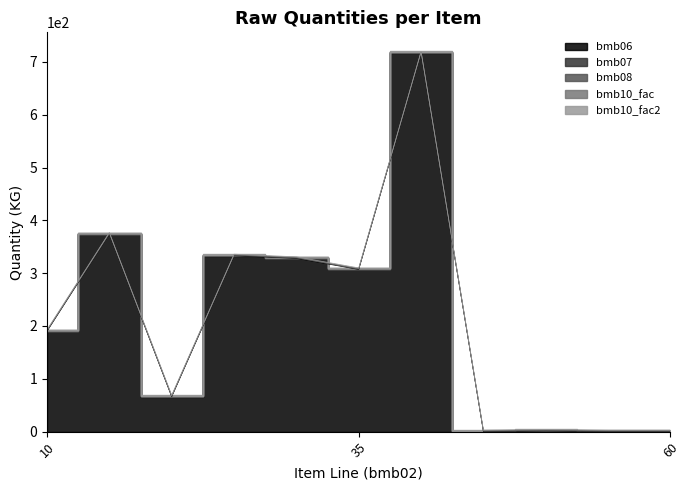

How many times do bmb06 and bmb07 cross each other?

3